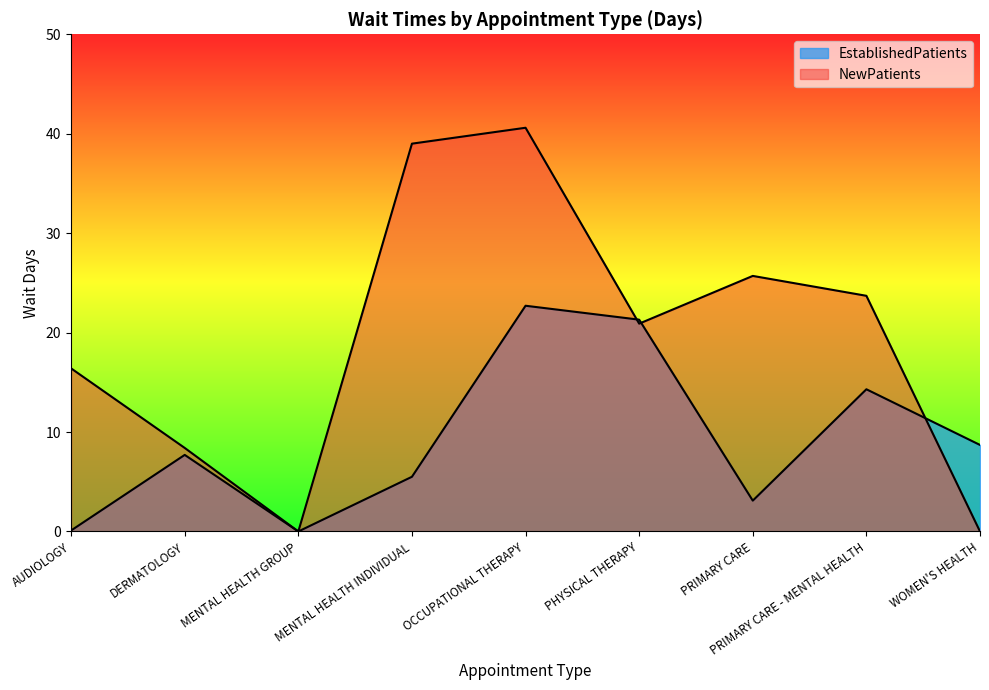

The value of EstablishedPatients at DERMATOLOGY is 1.9. True or false?

False